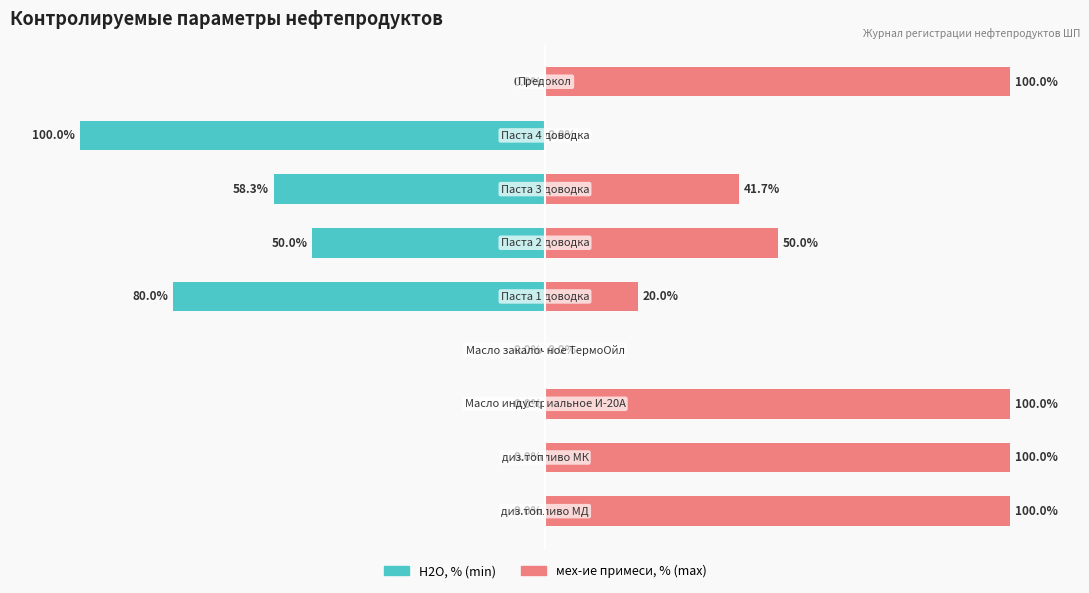

Reading left to right, what are all the values shown in this chart?

Н2О min (Owner-occupied): 0.0	0.0	0.0	0.0	-80.0	-50.0	-58.3	-100.0	0.0
мех-ие примеси max (Renter-occupied): 100.0	100.0	100.0	0.0	20.0	50.0	41.7	0.0	100.0